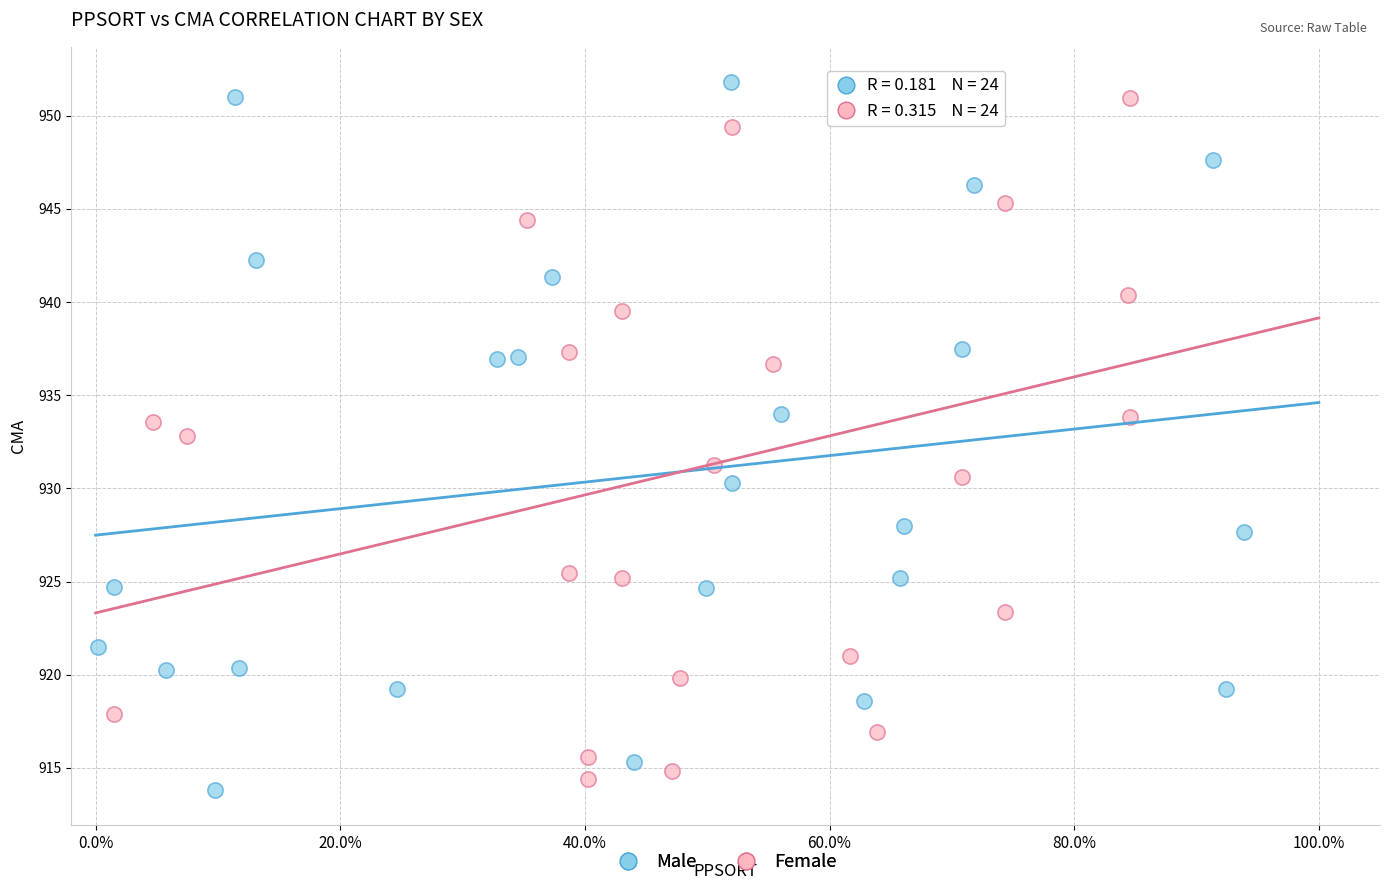

What are all the series names shown in the legend?

Male, Female